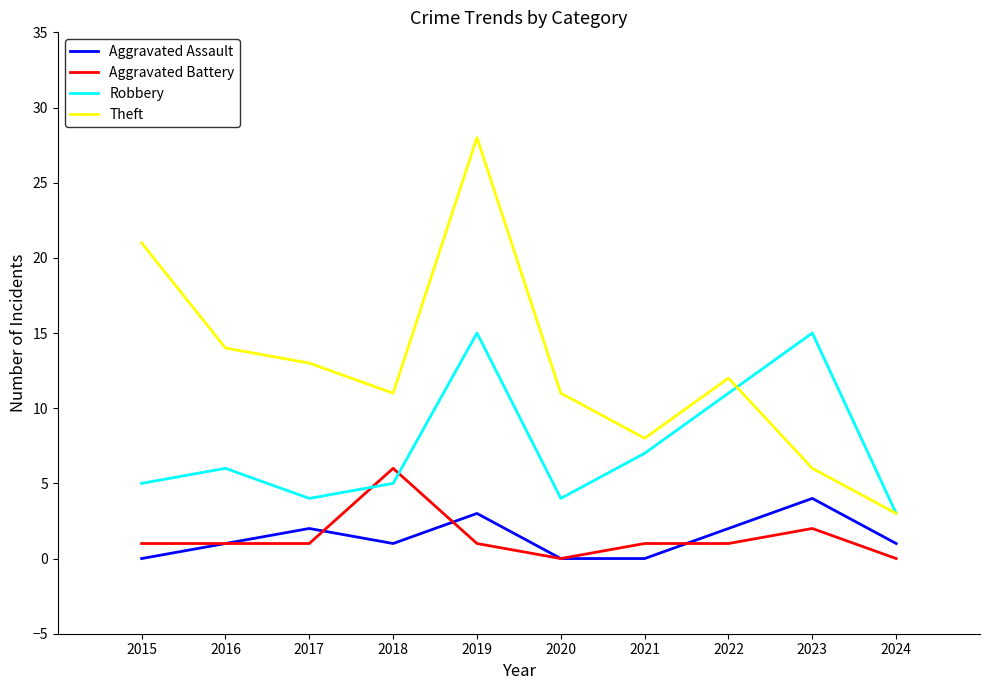

True or false: Aggravated Assault and Theft cross at least once.

False